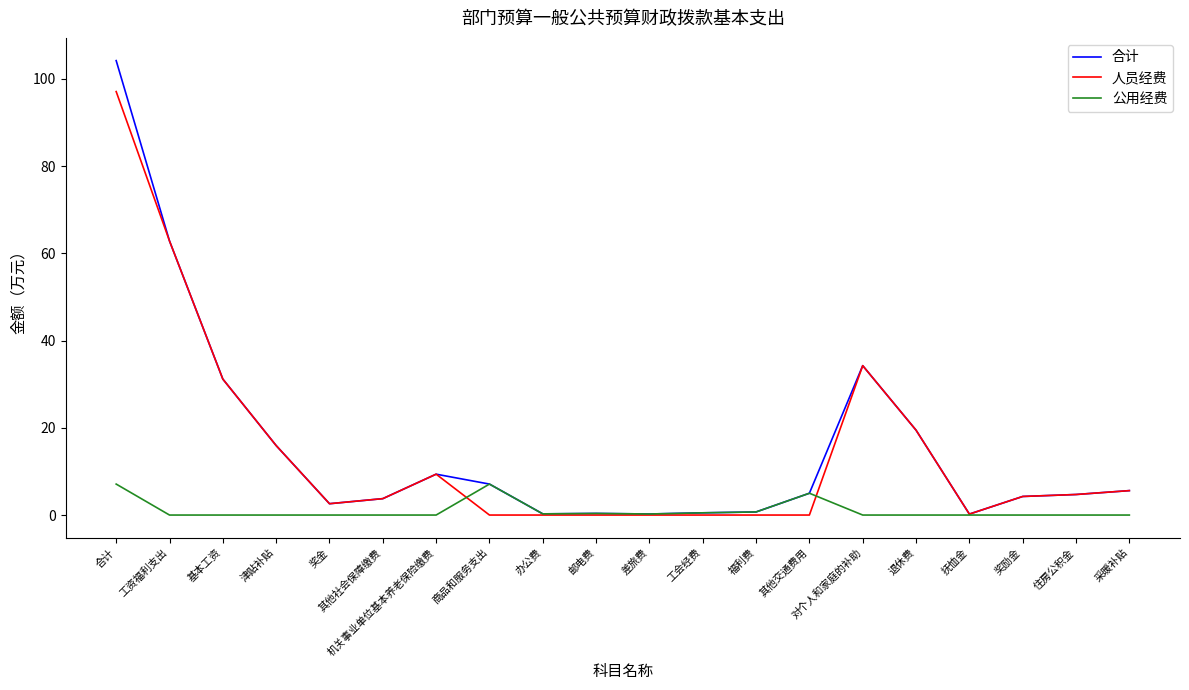

Where does the 合计 series first go above 5?

合计